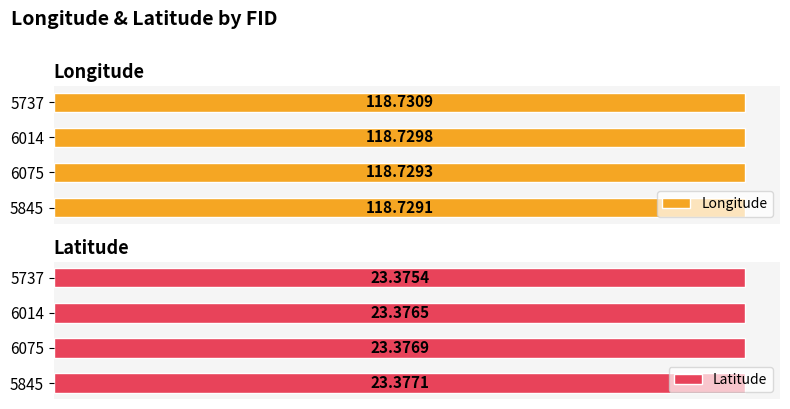

What is the value of the Latitude bar at the 1st from the left?

23.4